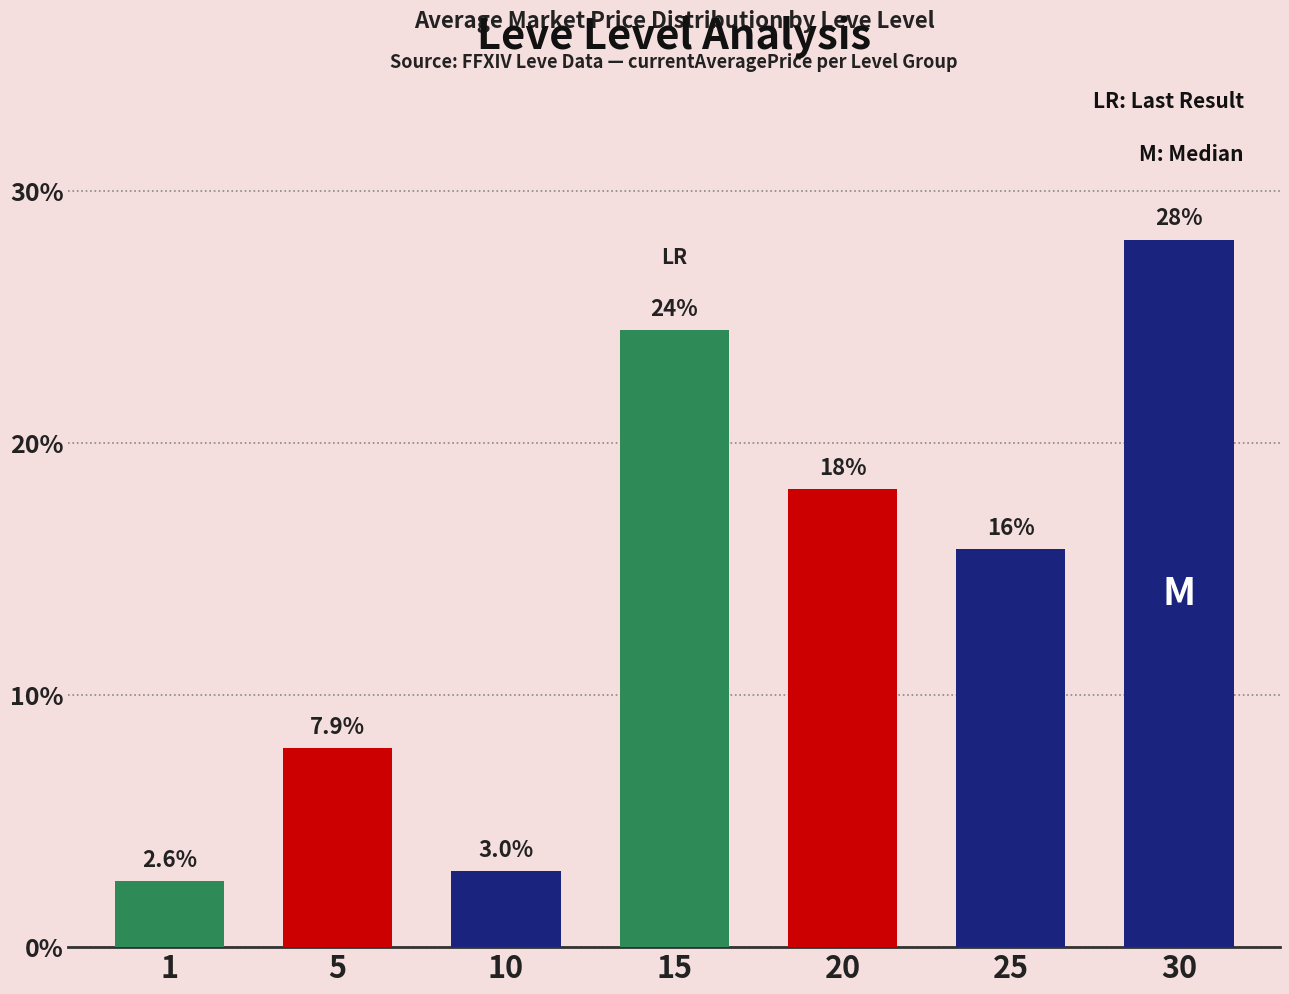

Does the chart contain stacked bars?

No